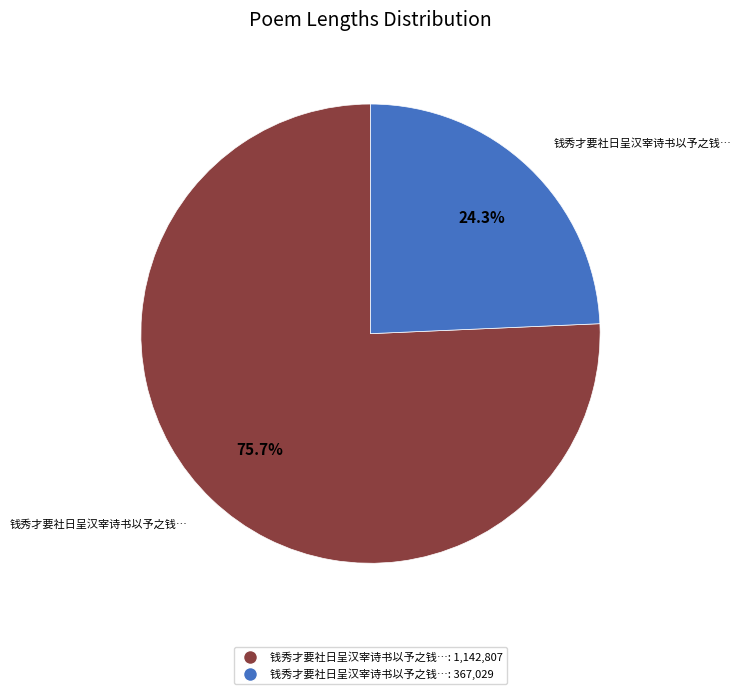

To the nearest percent, what is the average slice percentage?

50%